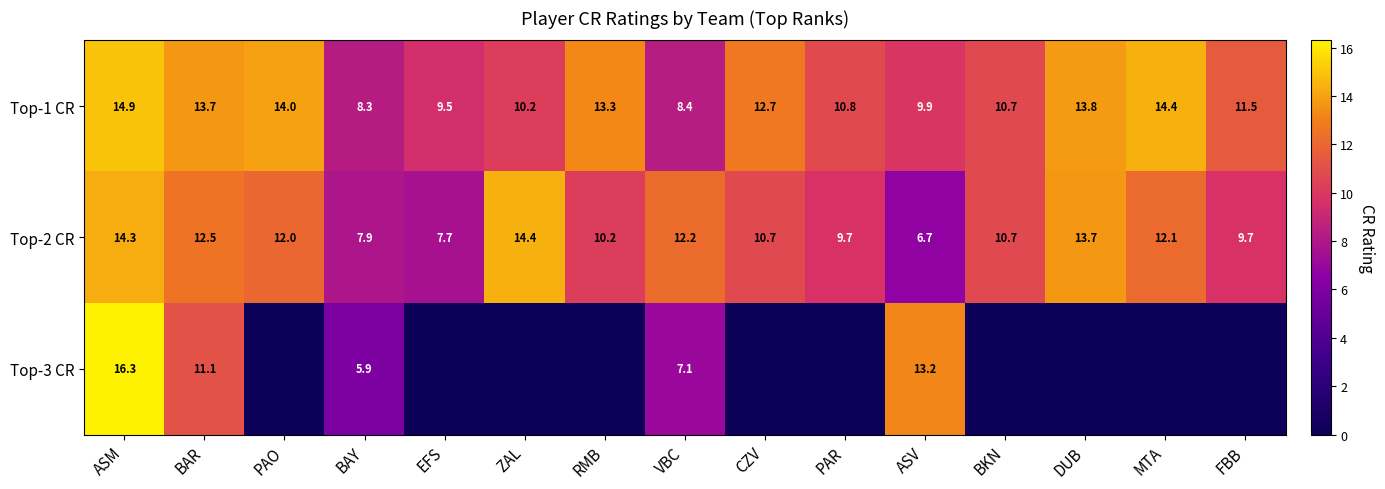

True or false: Top-2 CR has a value of 4.6 at PAR.

False